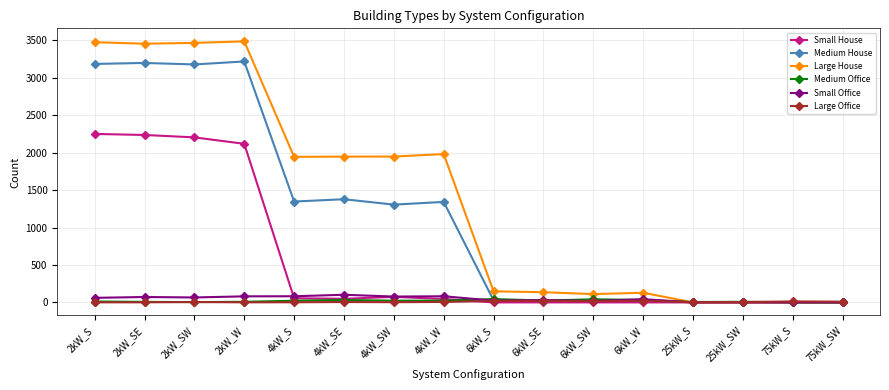

True or false: Large House has more than 2 interior local peaks.

True